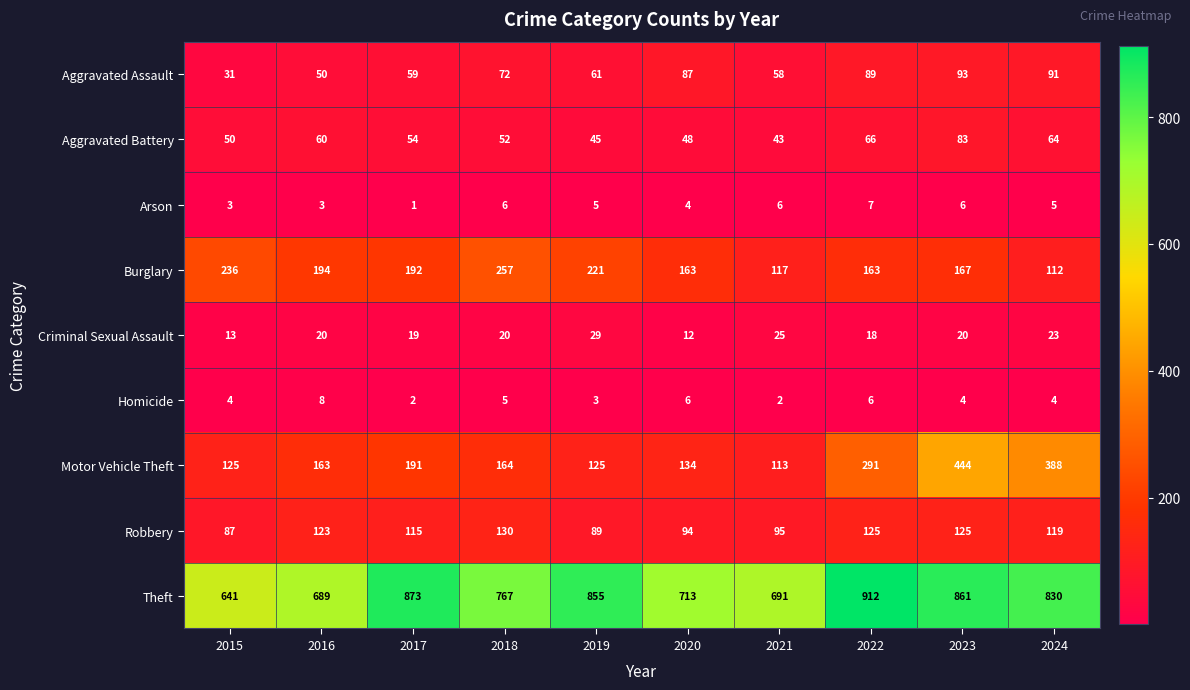

What is the difference between the second highest and minimum values in the Theft series?

232